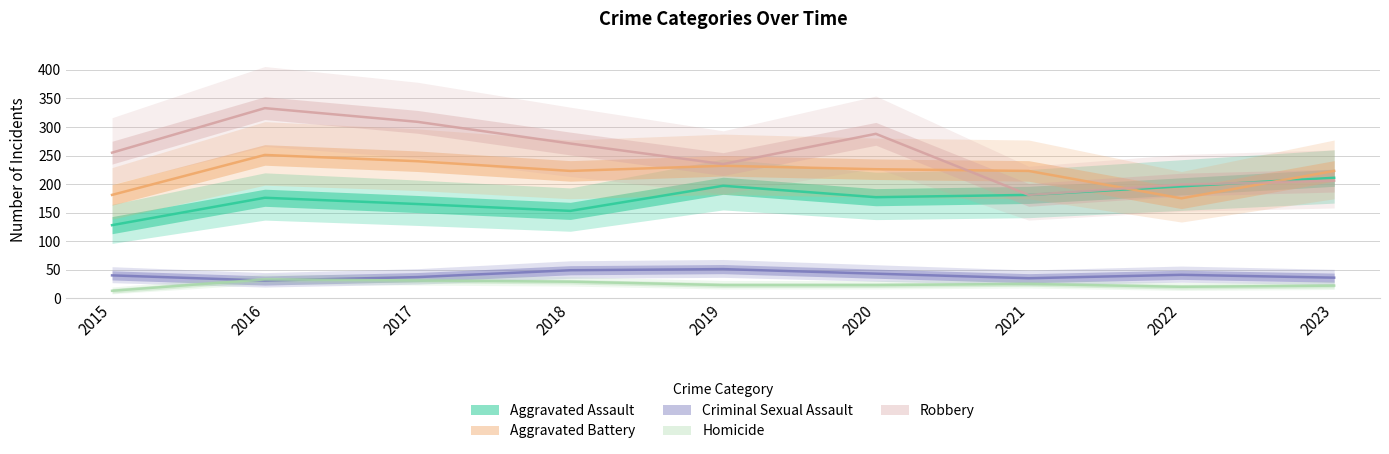

True or false: Homicide has a value of 20 at 2022.

True